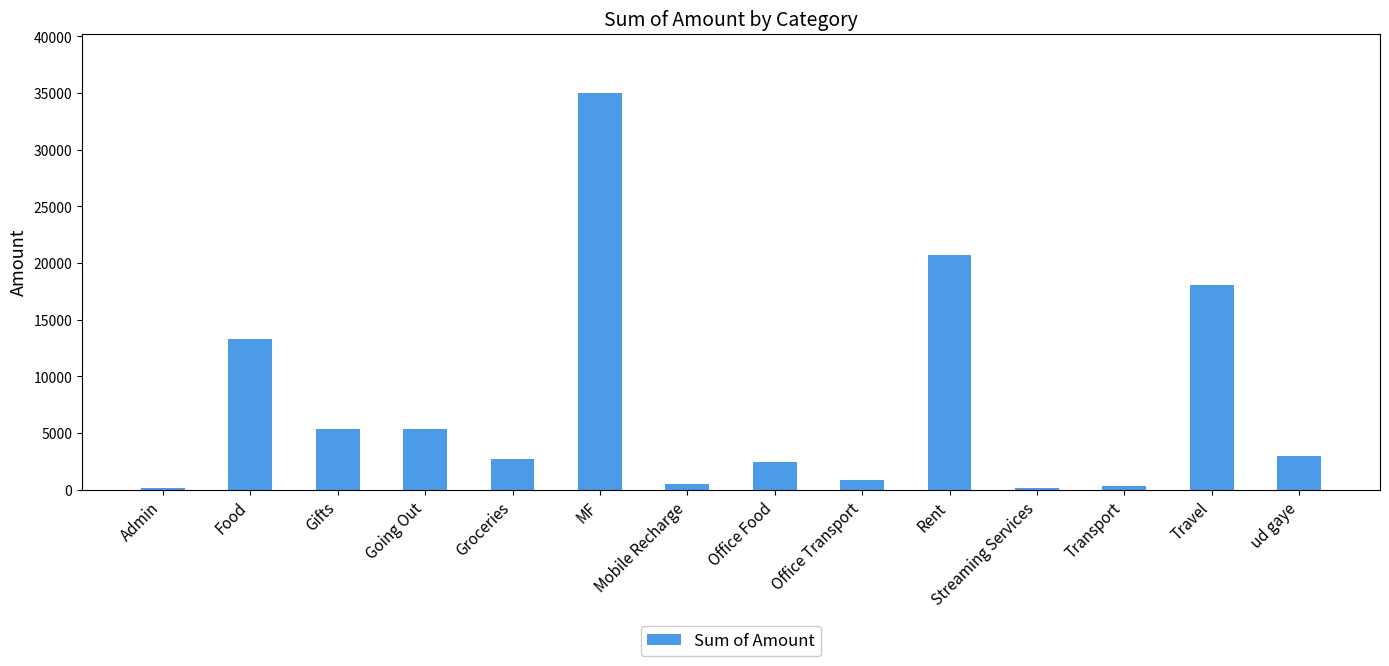

Which label corresponds to the largest value in the chart?

MF